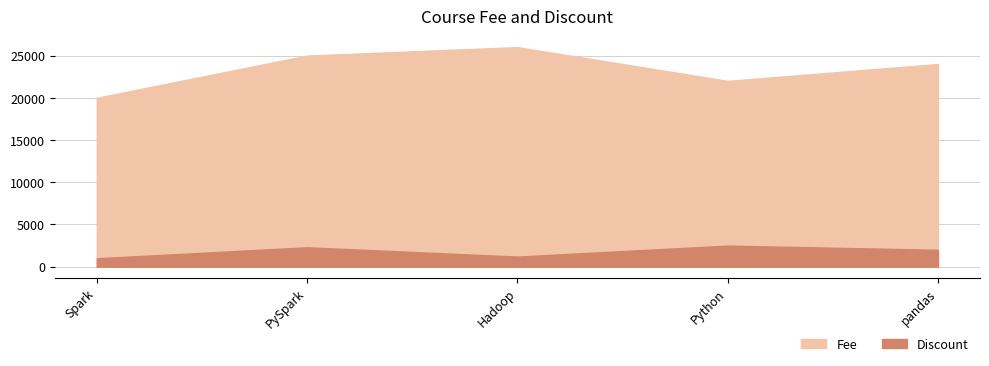

How many interior local valleys does the Fee series have?

1